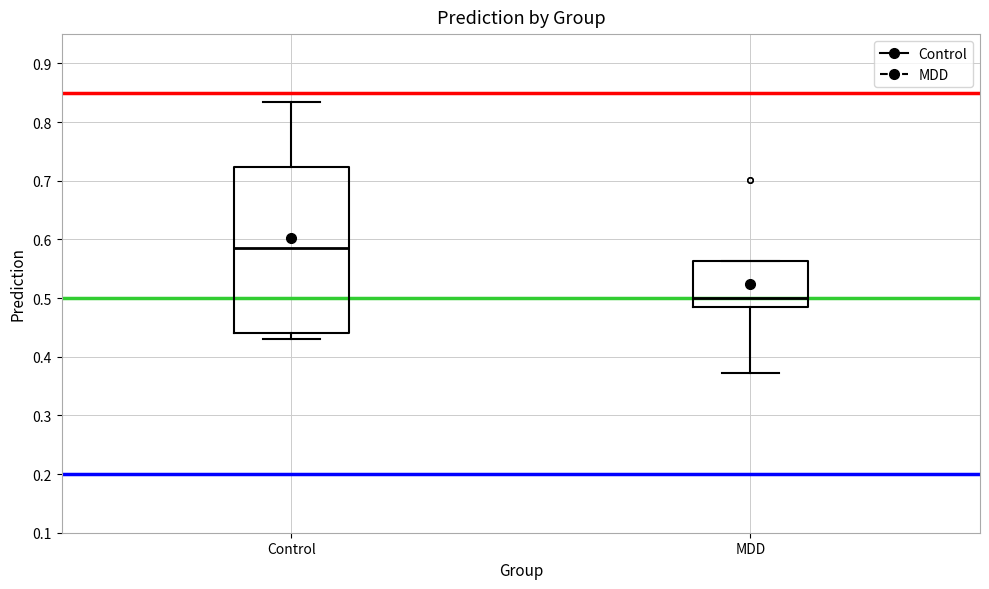

Where is the lower edge of the box for MDD on the y-axis? The values are not printed on the chart, so give them approximately, as read against the axis.

0.48